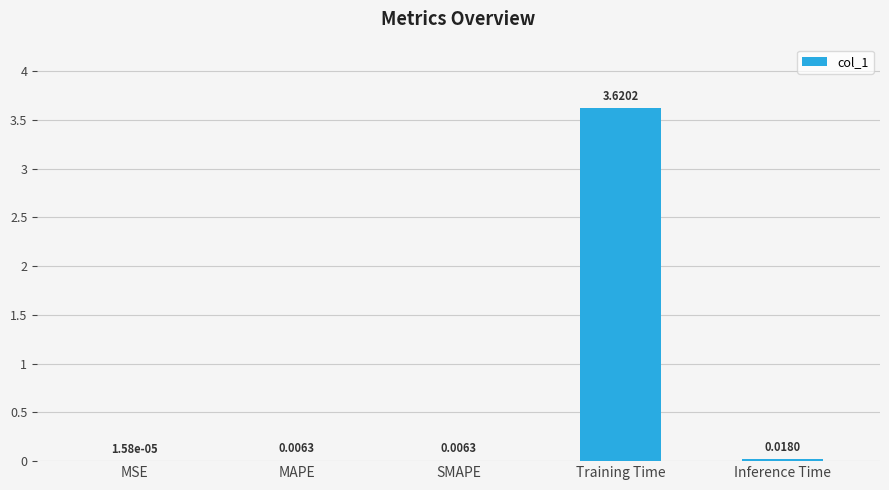

How many categories are shown in the chart?

5